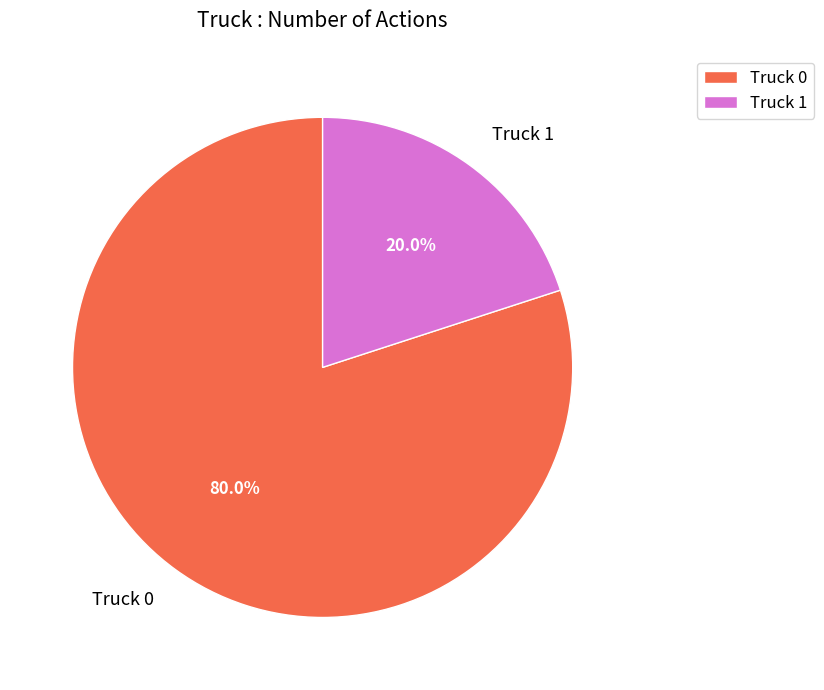

How many slices are in this pie chart?

2